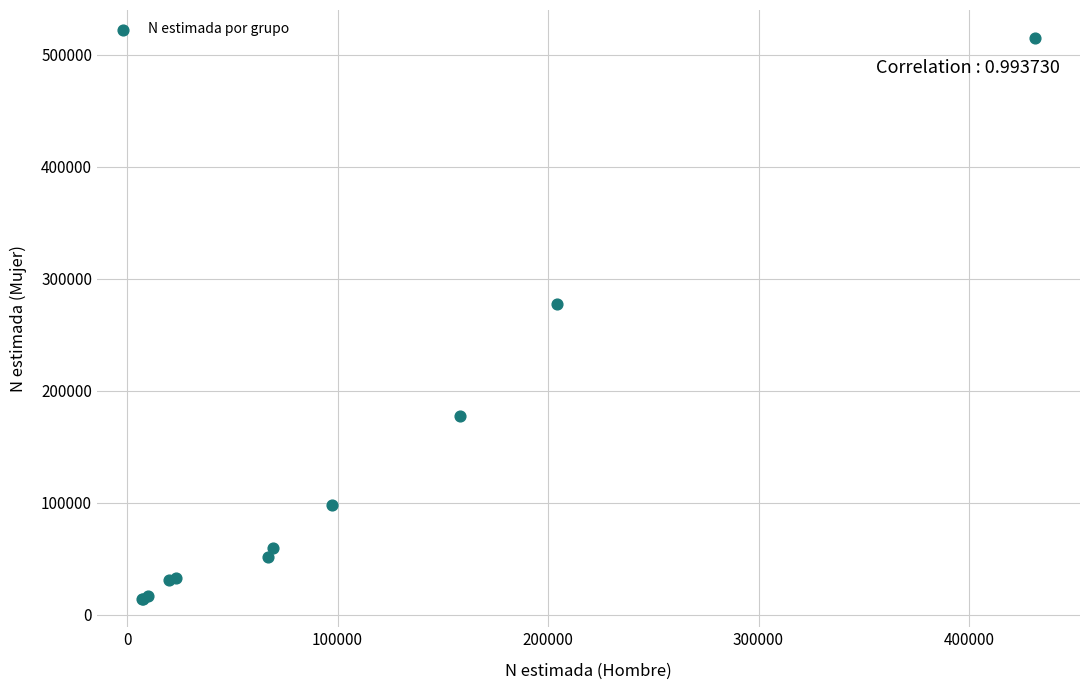

What Y value in the scatter plot is closest to 264485?

277298